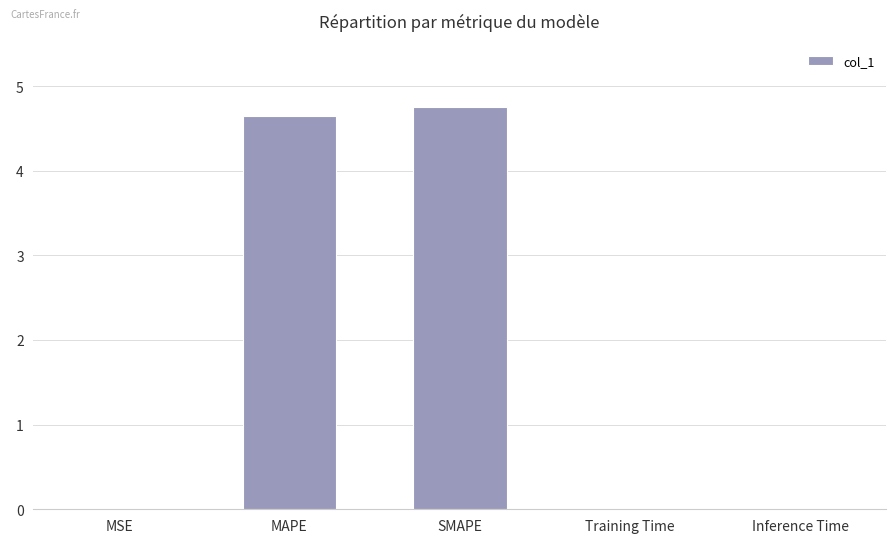

True or false: the data shows 8.0 at MAPE.

False